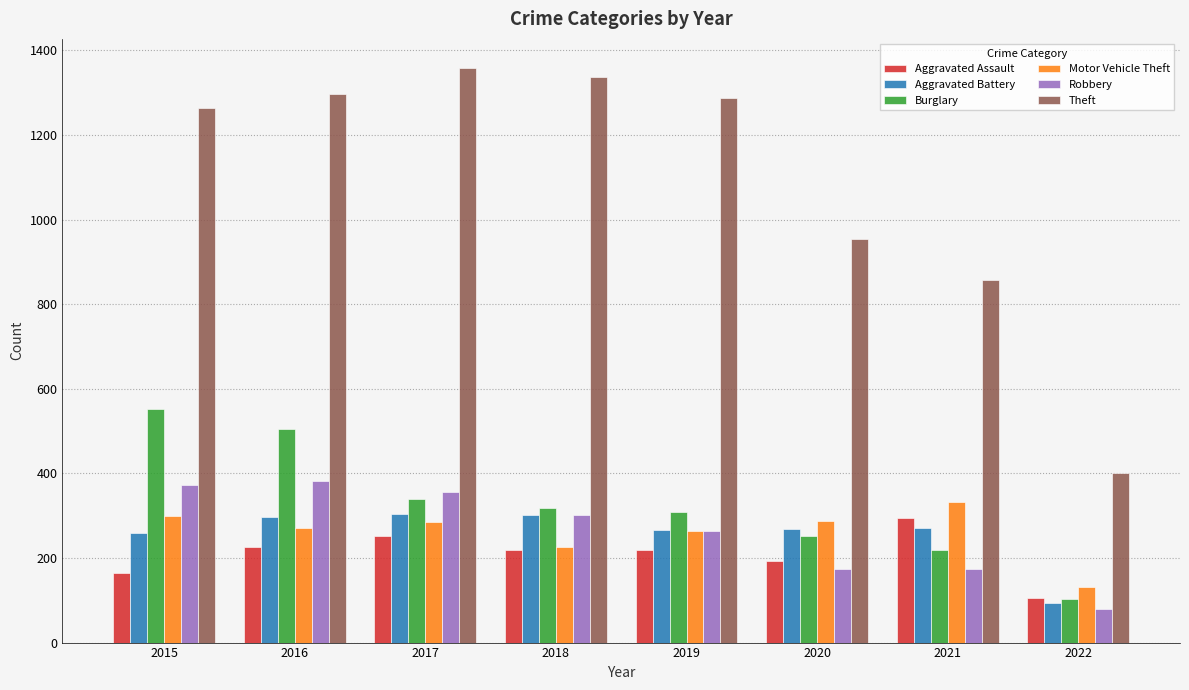

Which series has the largest total across all categories?

Theft